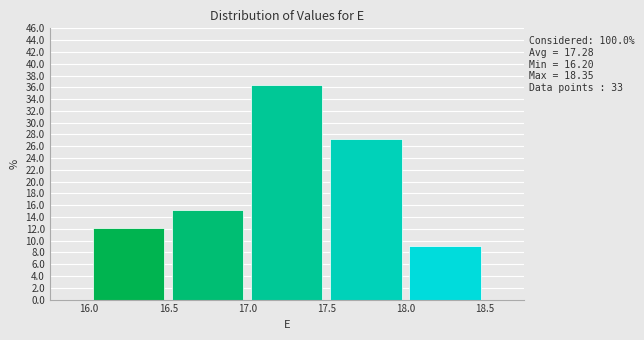

Which range on the x-axis has the tallest bar?

17.0 to 17.5